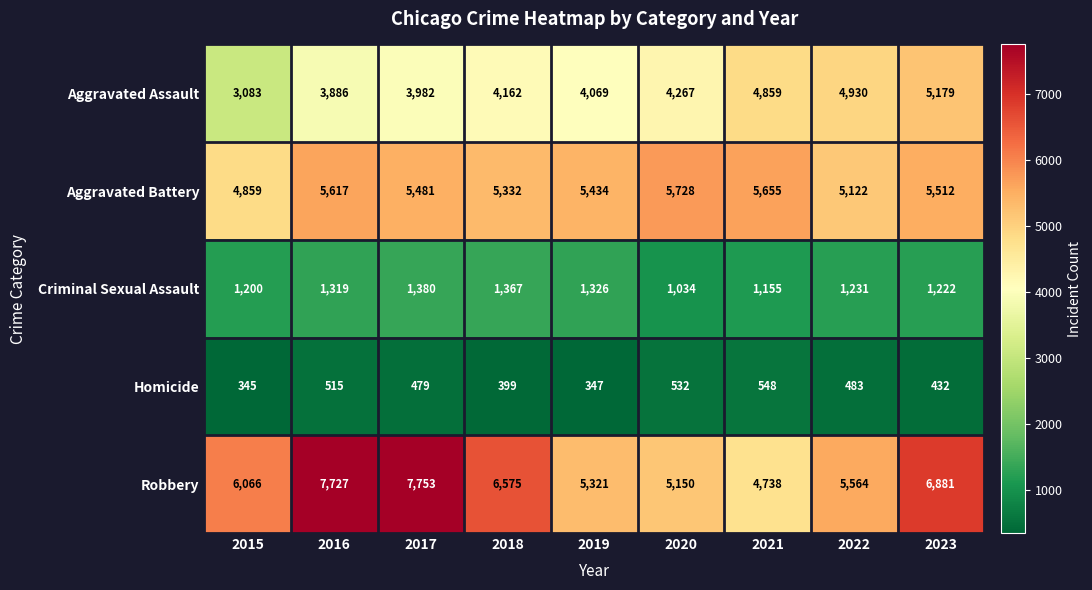

Where does the Homicide series first go above 479?

2016